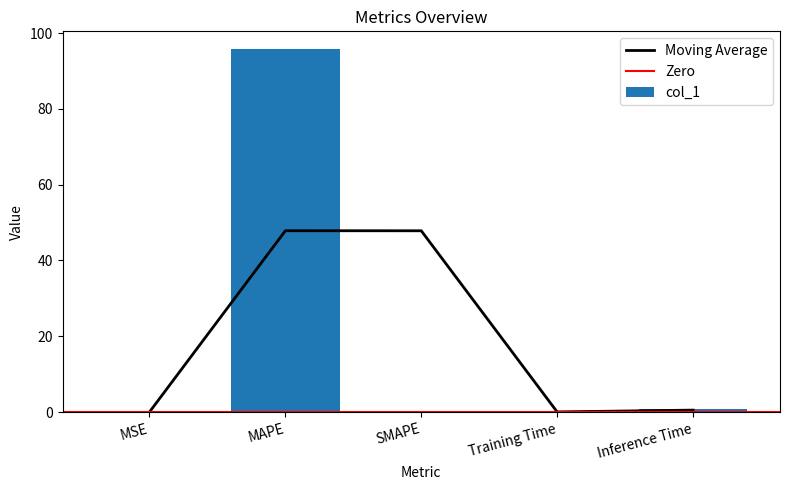

What position from the left is SMAPE?

3